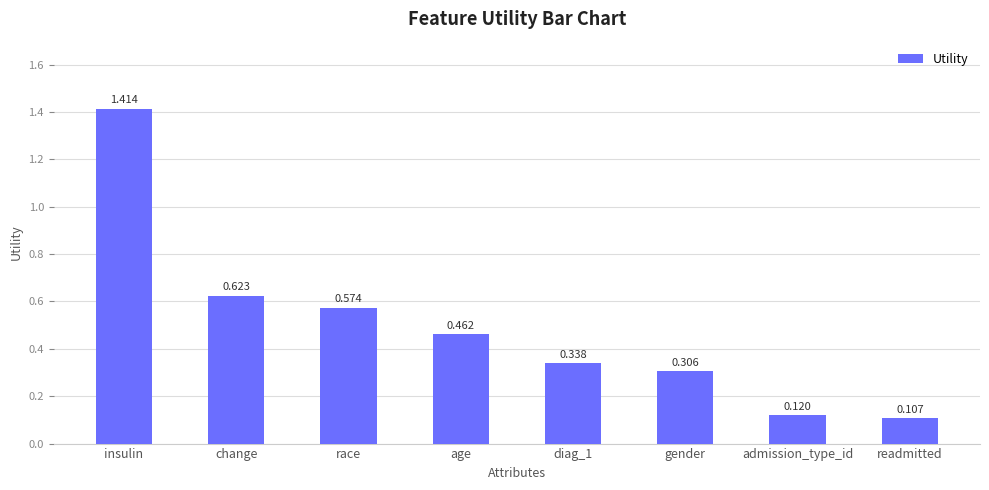

At which category does the chart reach its peak across all series?

insulin